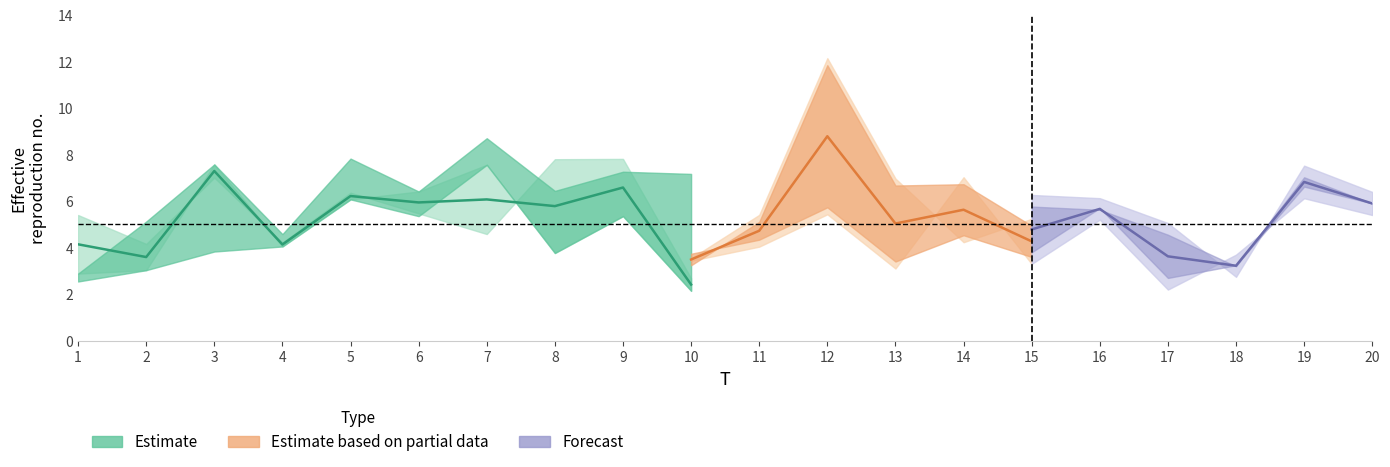

Read the x1 value at 8.

7.8